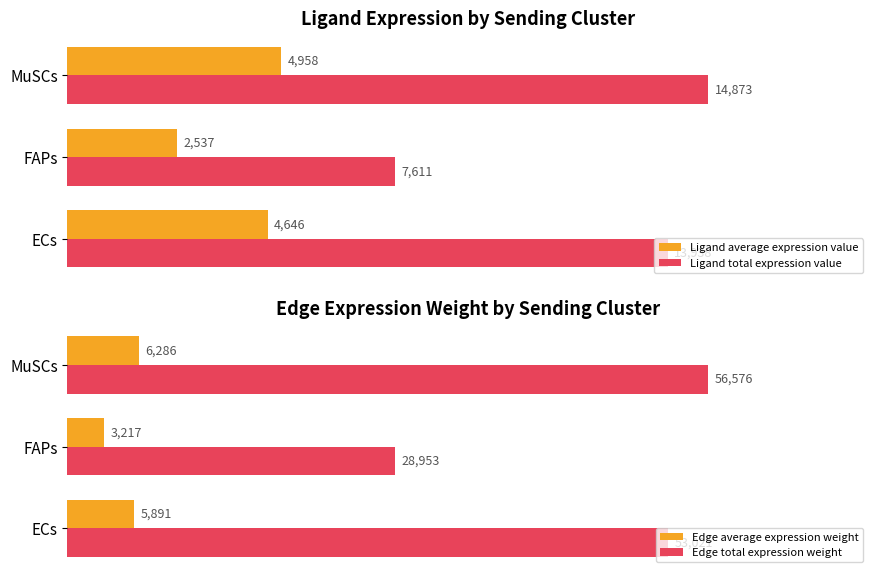

Which category has the highest value in the Edge average expression weight series?

MuSCs